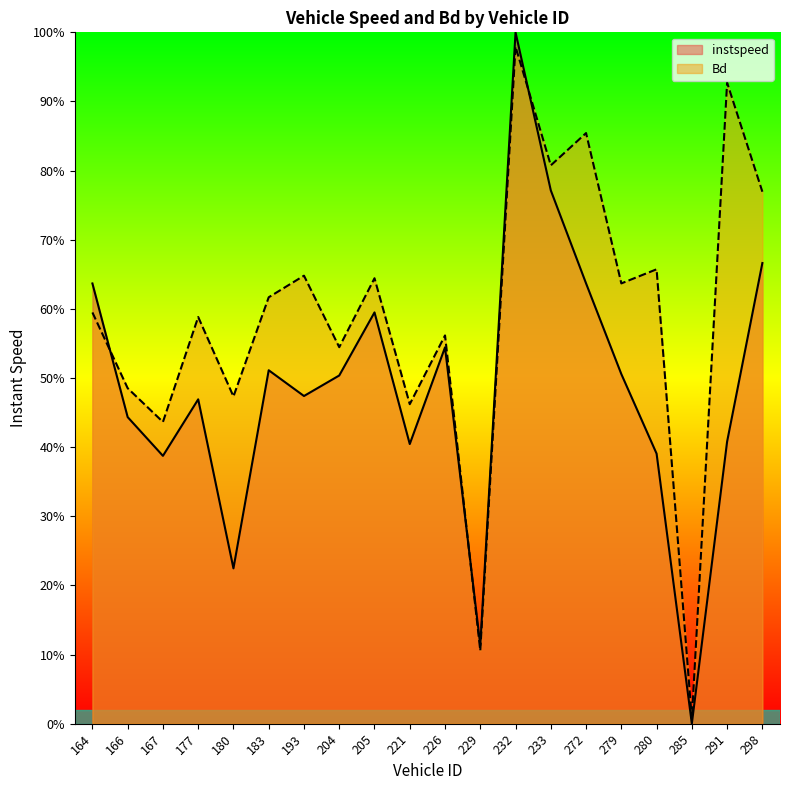

What is the average value of the instspeed series?

0.5